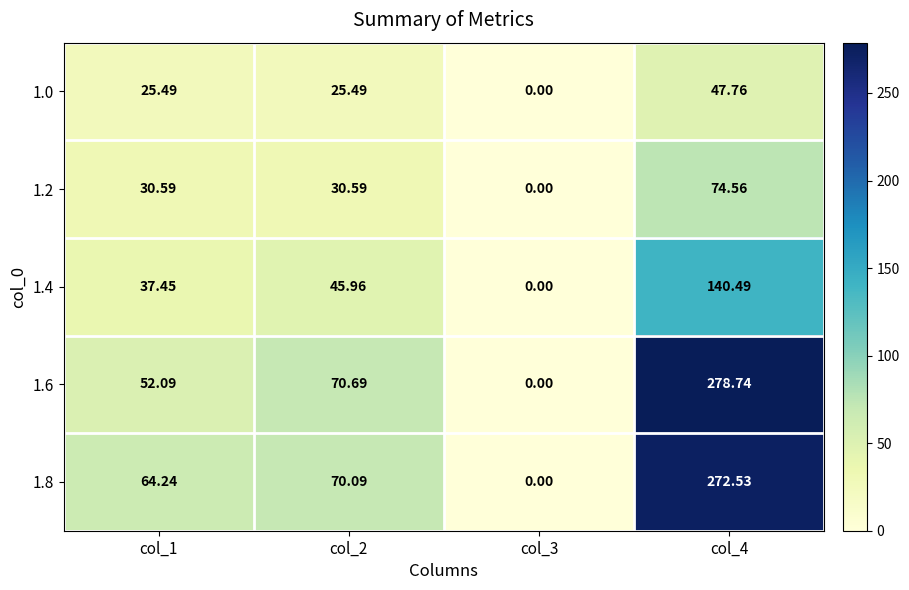

How many data points does each series have?

4